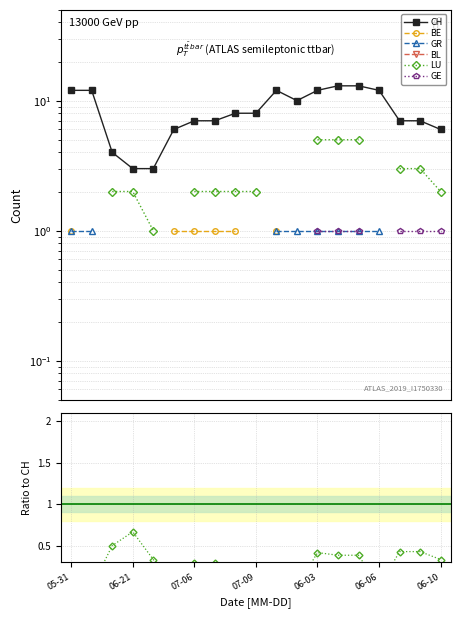

Which has a higher value, 05-31 or 16?

05-31